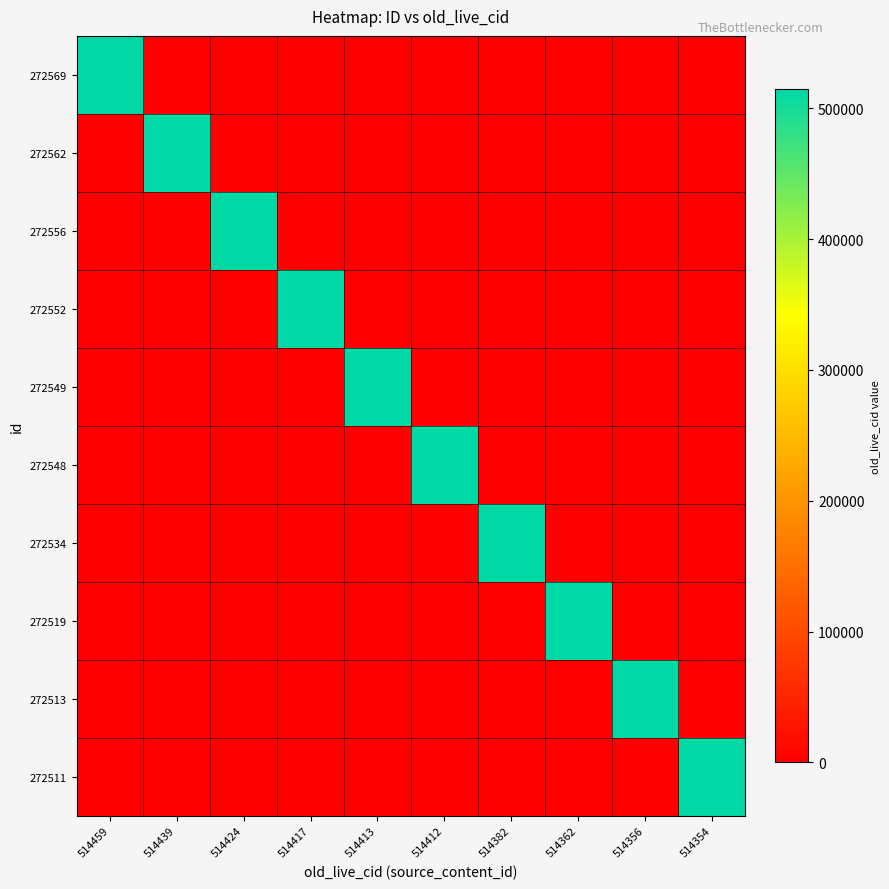

Which has a higher value, 514413 or 514424?

514413